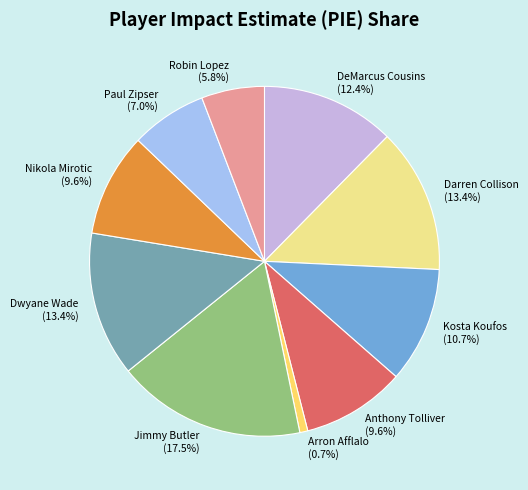

To the nearest percent, what percentage of the pie is Anthony Tolliver?

10%